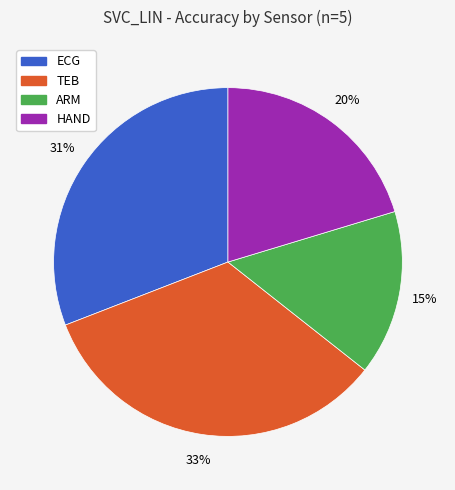

To the nearest percent, what is the difference between the largest and smallest slice percentages?

18%